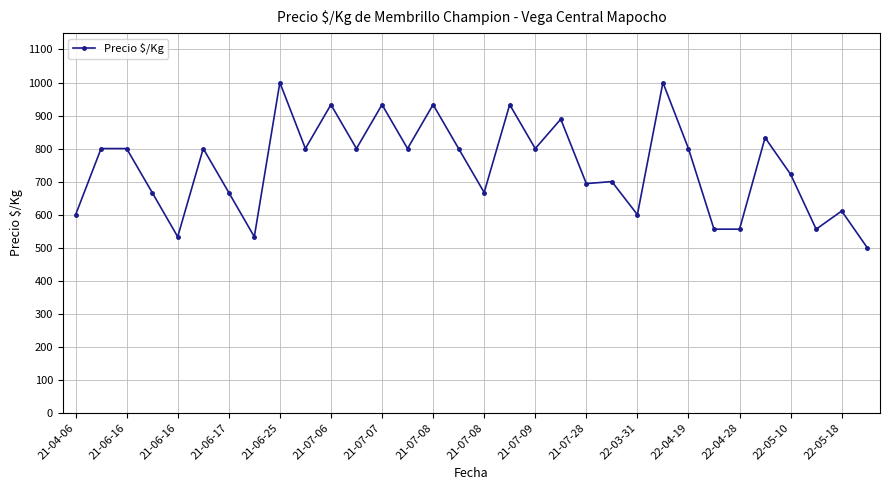

What is the minimum value shown in the chart?

500